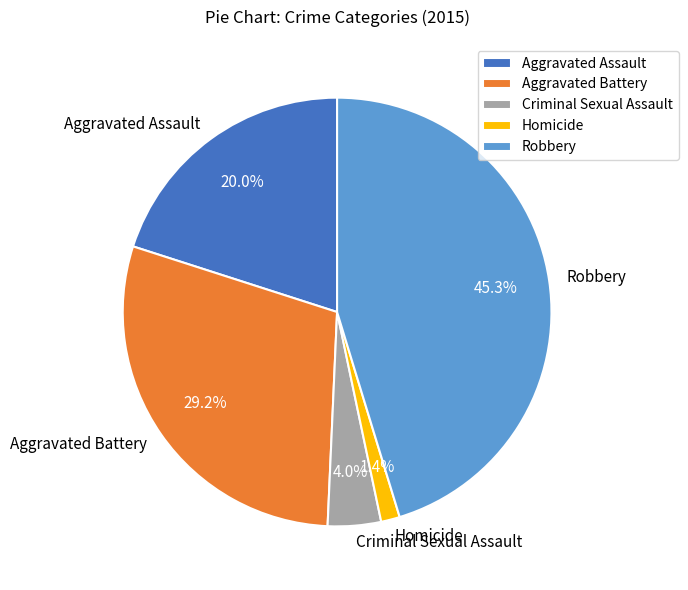

Rank the categories by value from lowest to highest.

Homicide, Criminal Sexual Assault, Aggravated Assault, Aggravated Battery, Robbery